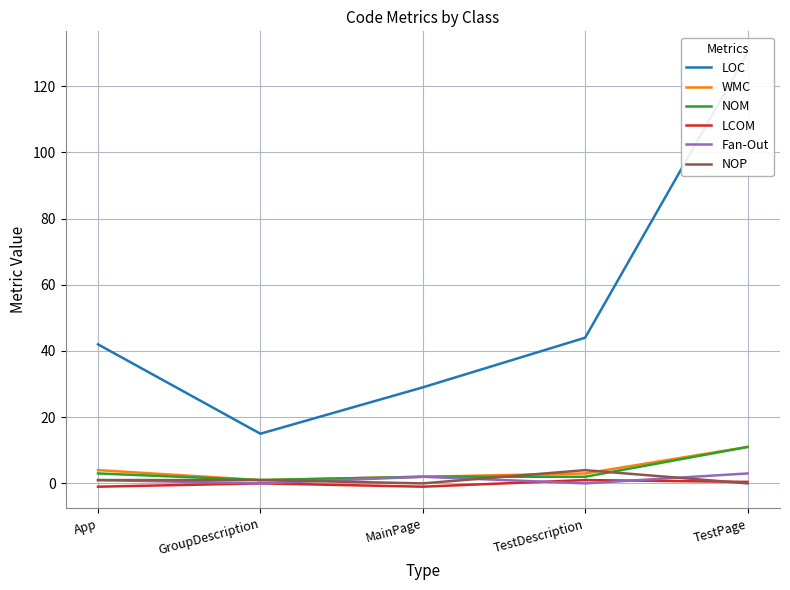

Count the number of data series in this chart.

6